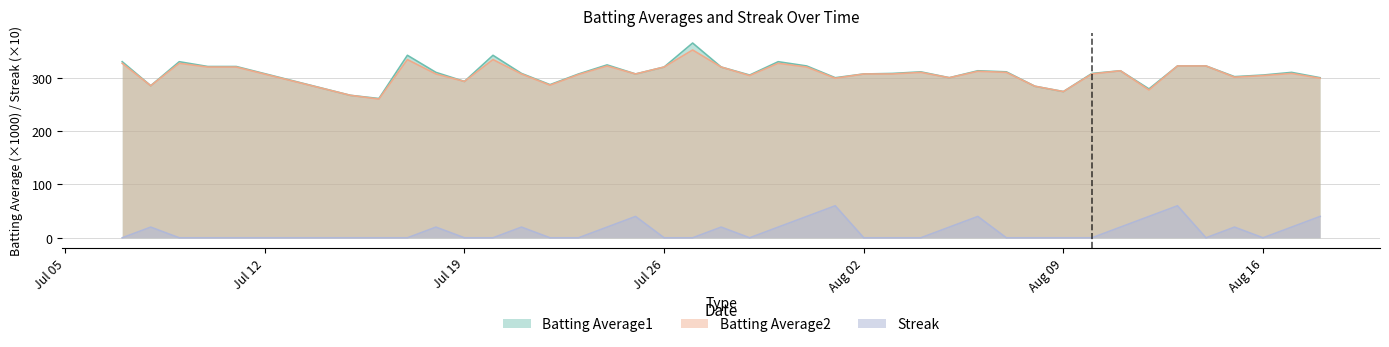

Where is the first local maximum for Batting Average2?

2010-07-09